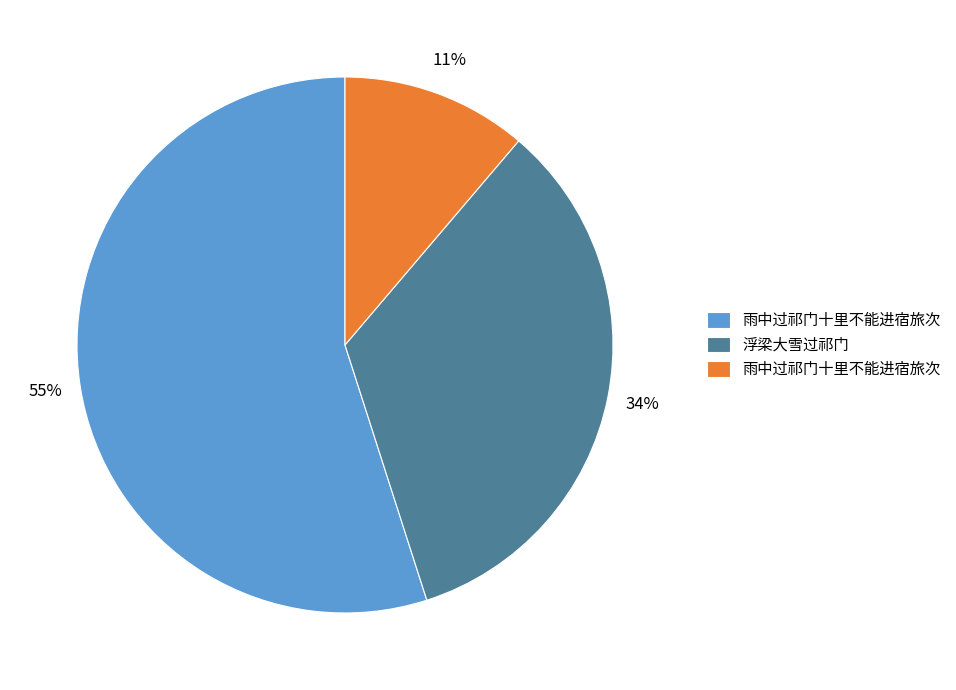

To the nearest percent, what is the difference between the largest and smallest slice percentages?

44%